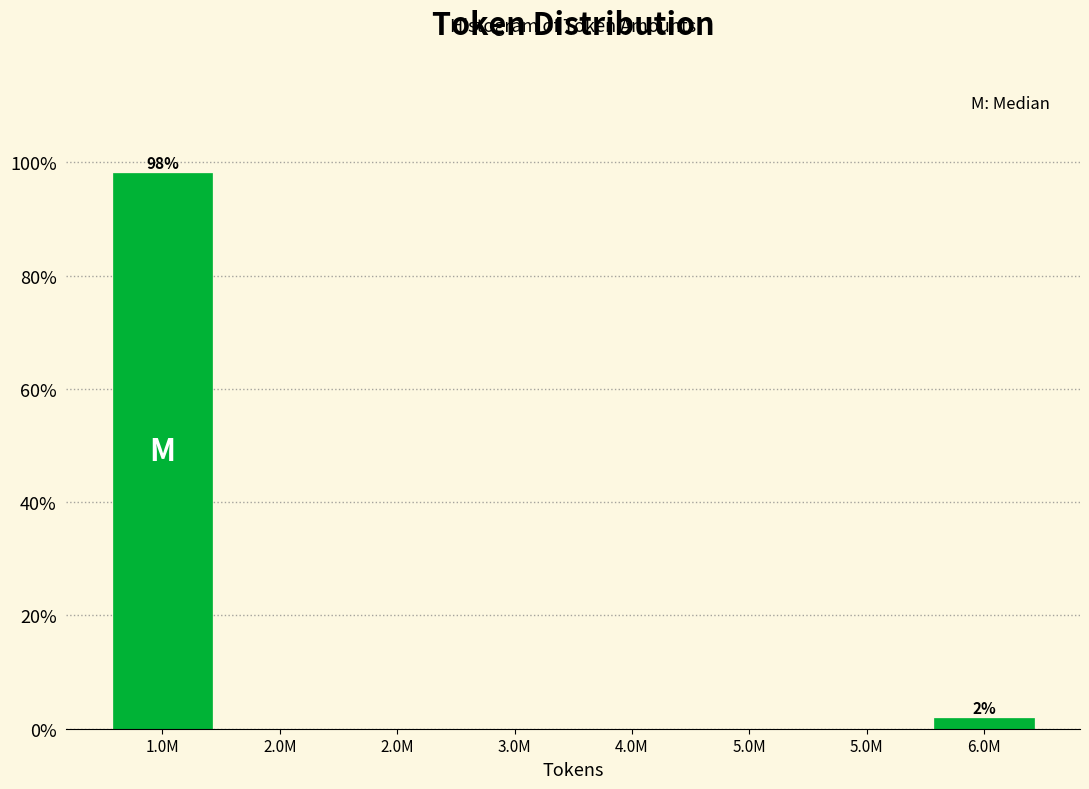

How many series are shown in this chart?

1